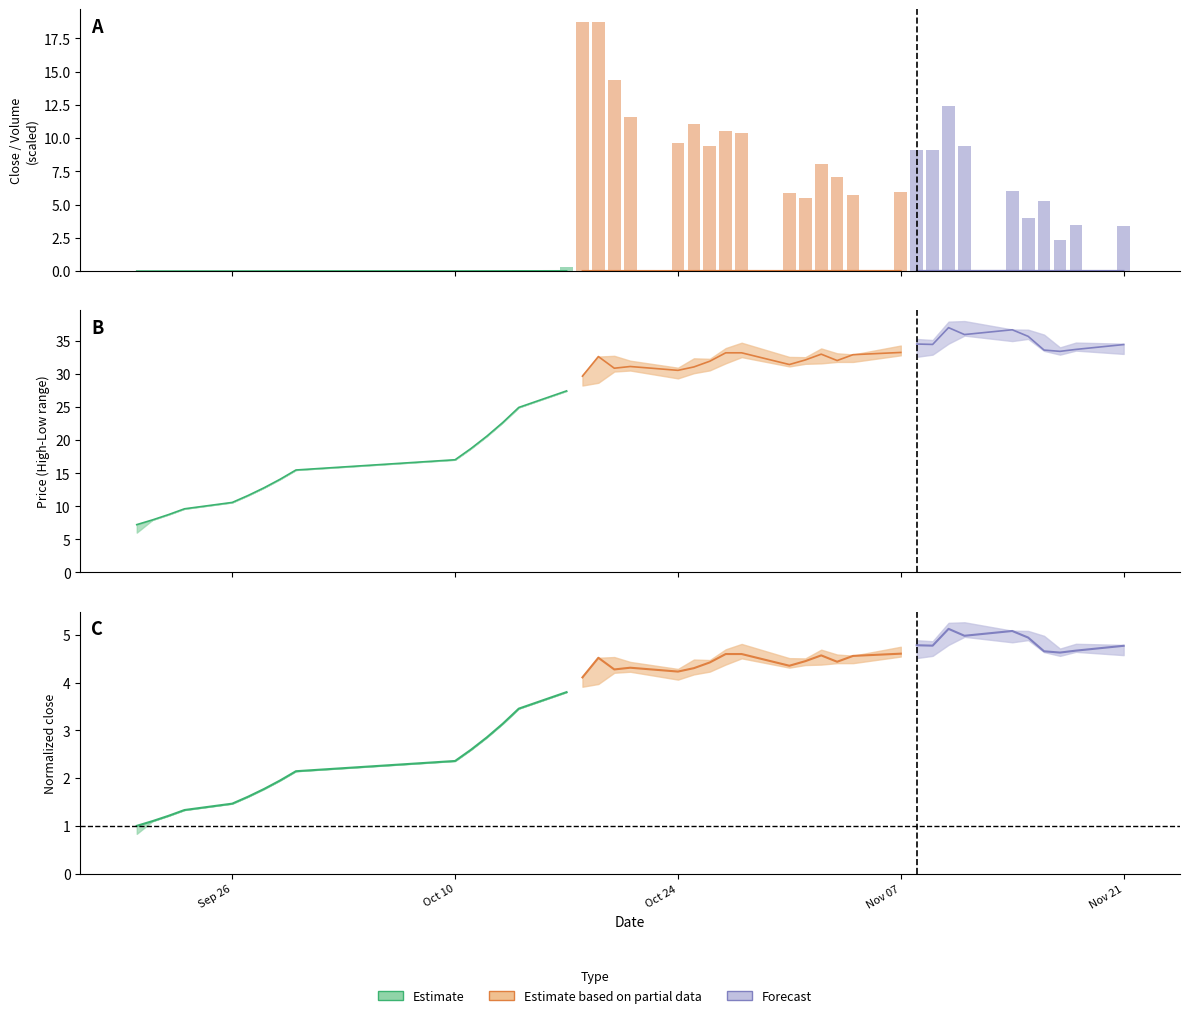

What is the maximum value shown in the chart?

18.8